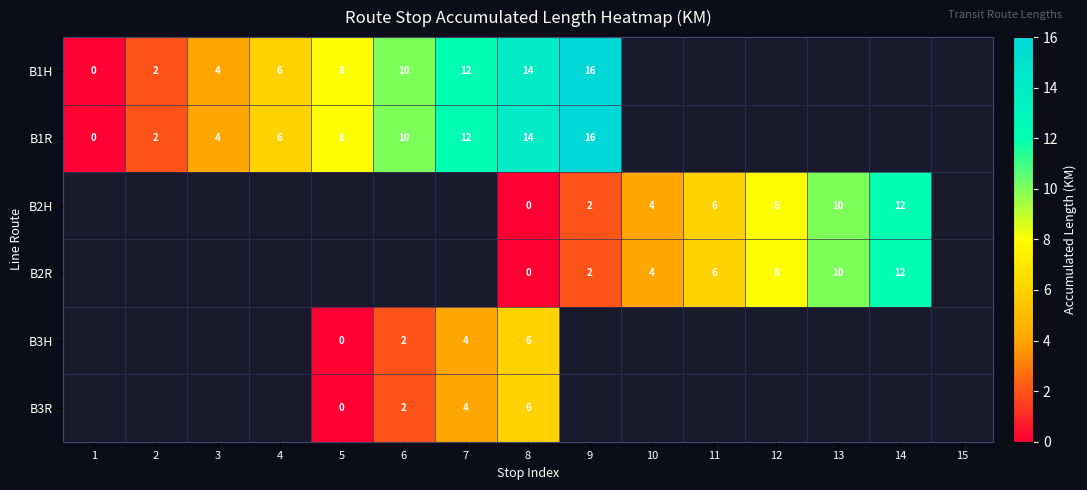

The value of B3R at 6 is 3. True or false?

False